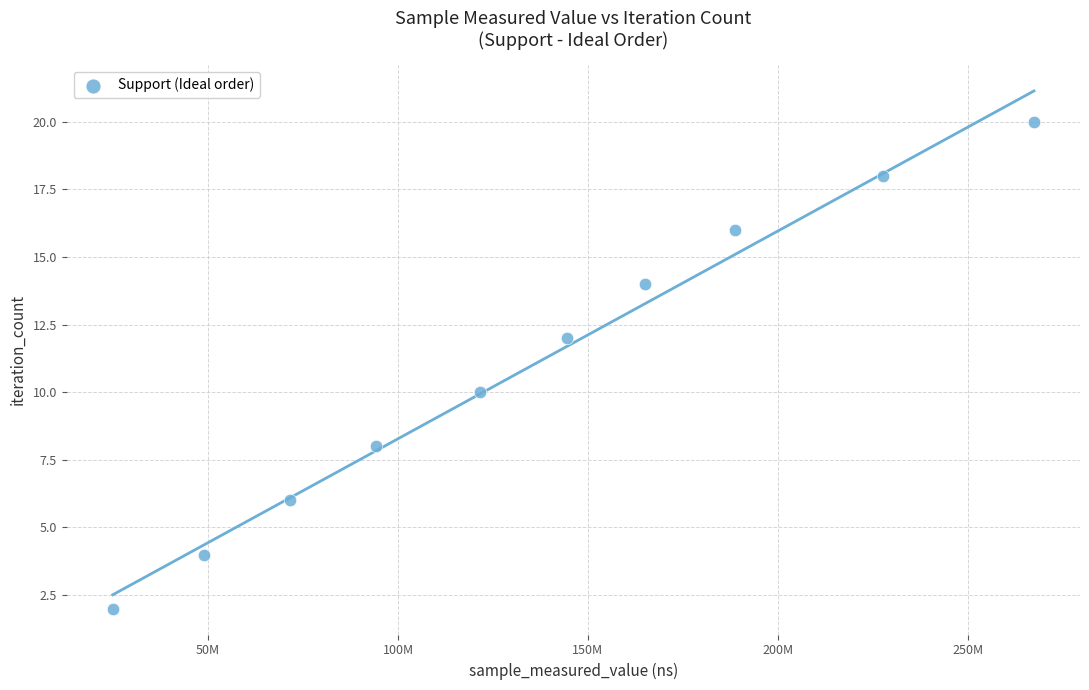

What is the range of X values (max minus min)?

242560323